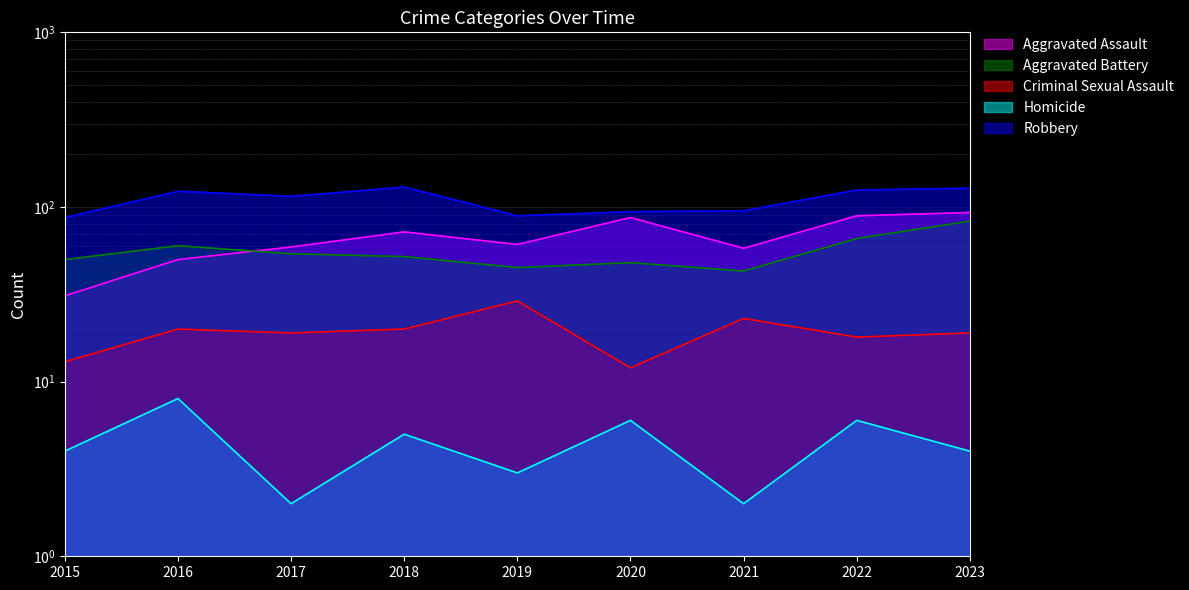

What is the value of the Aggravated Battery point at the 4th from the left?

52